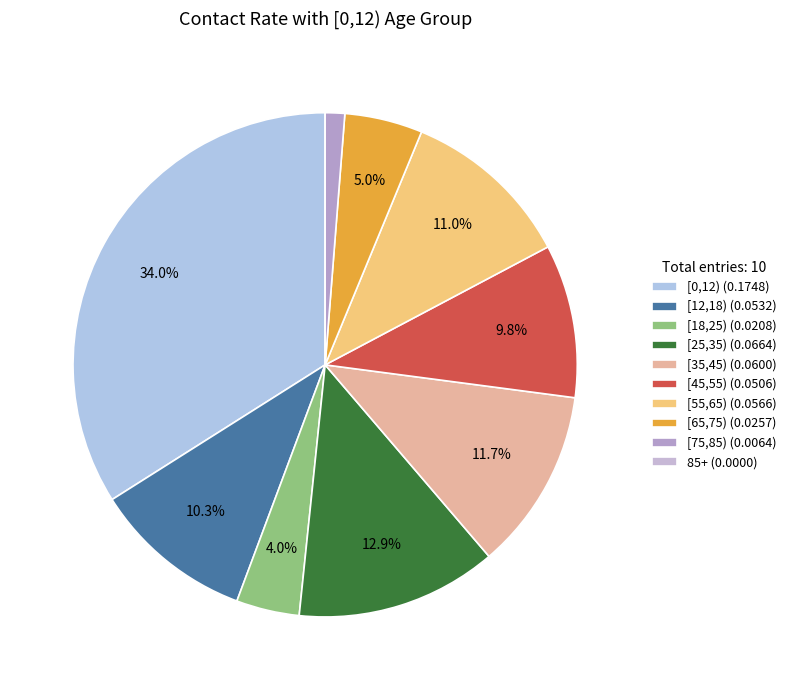

Does any single category account for the majority?

No